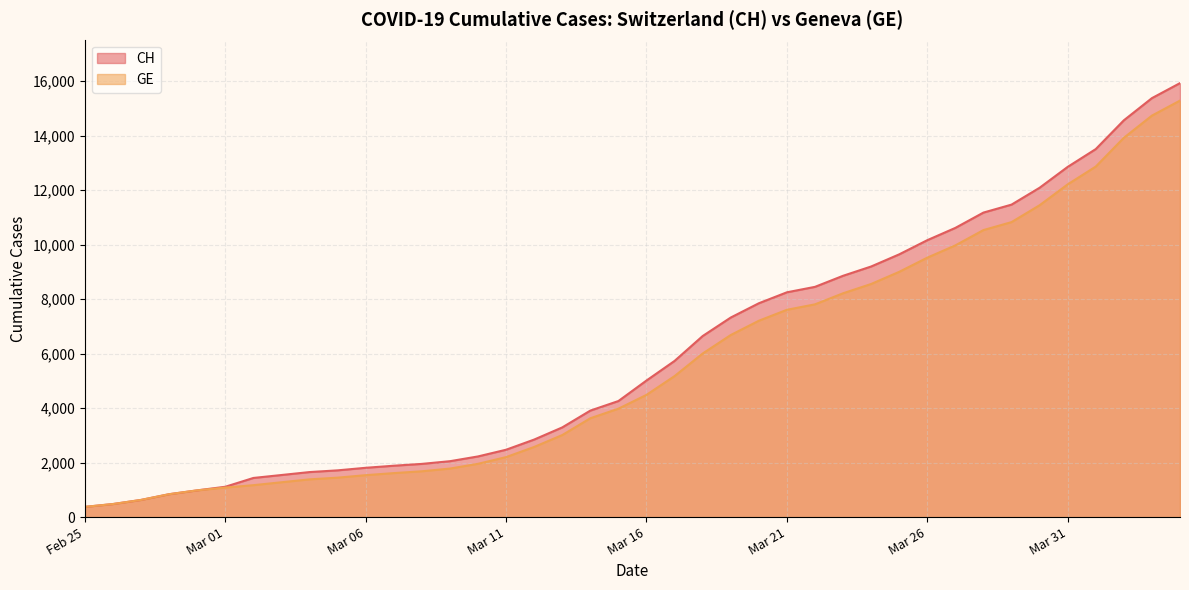

At how many categories does at least one series exceed 3304?

22